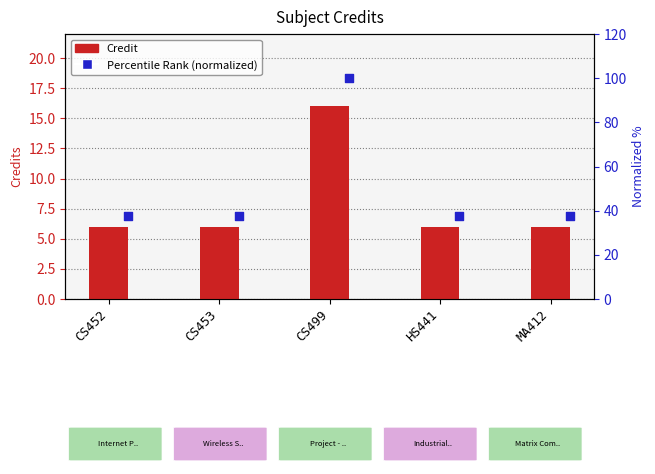

Which series has the largest Y range (max minus min)?

Percentile Rank (normalized)